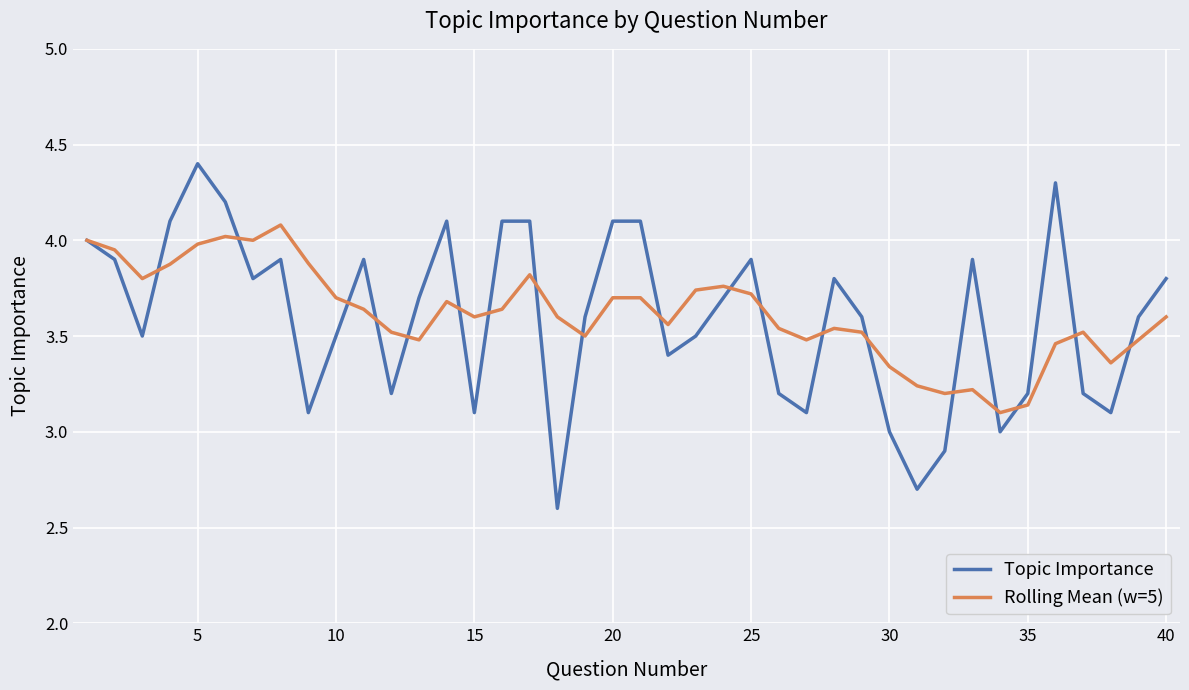

Is this an area chart (filled region under the line)?

No